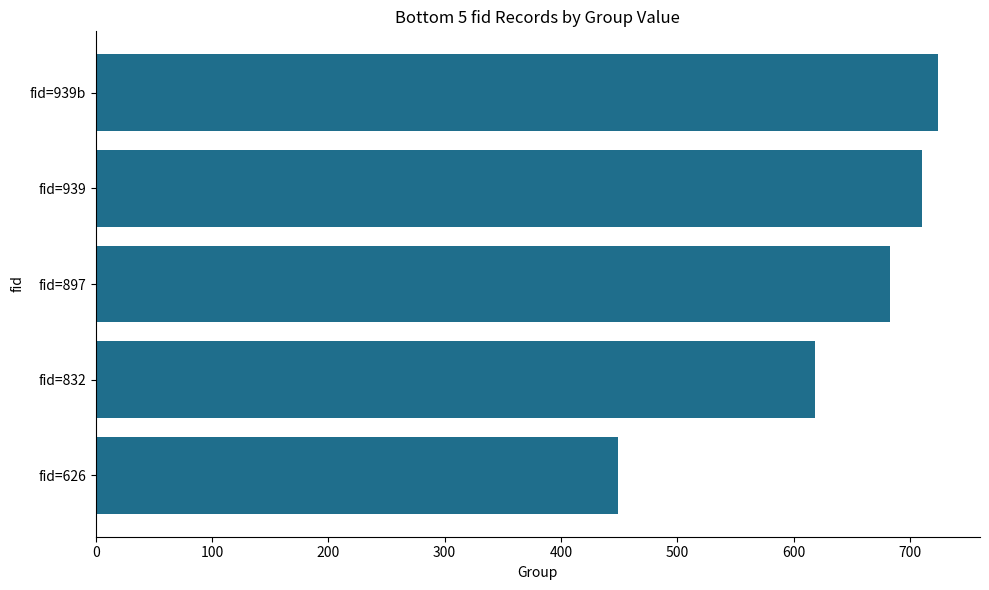

How many distinct data groups are displayed?

1